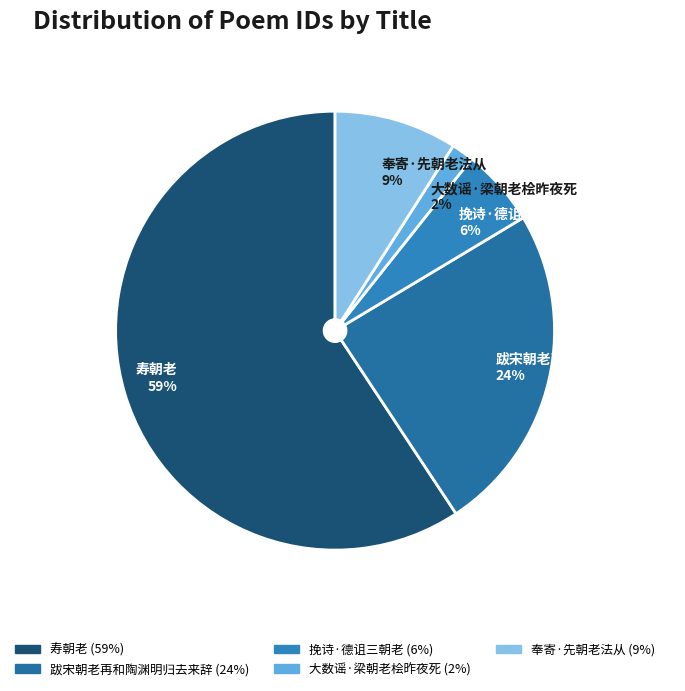

Which slice represents more than half of the pie?

寿朝老 59%